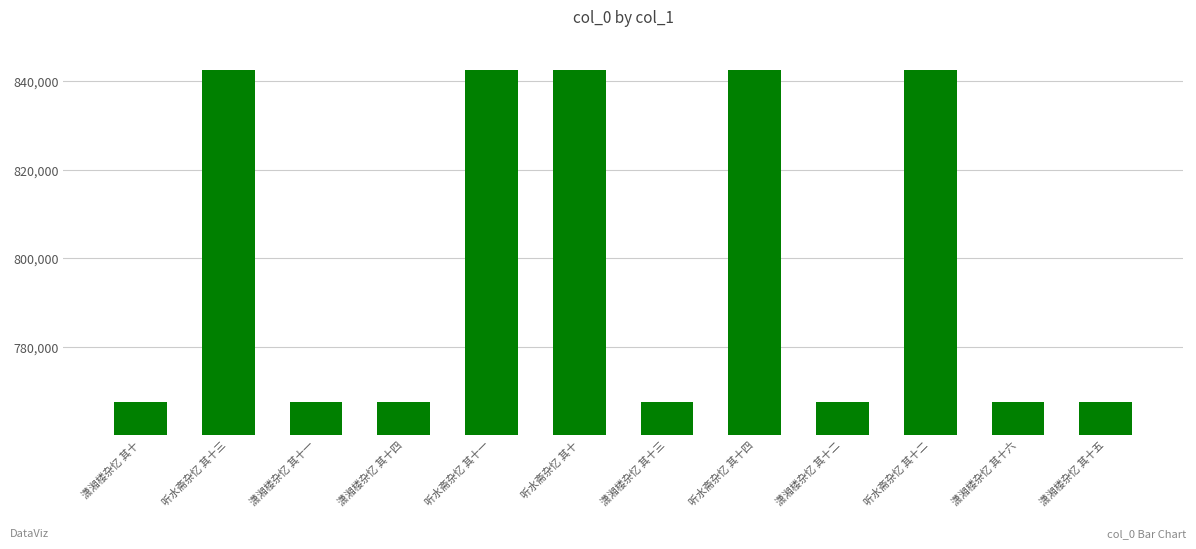

Where does the data first go above 767537?

听水斋杂忆 其十三